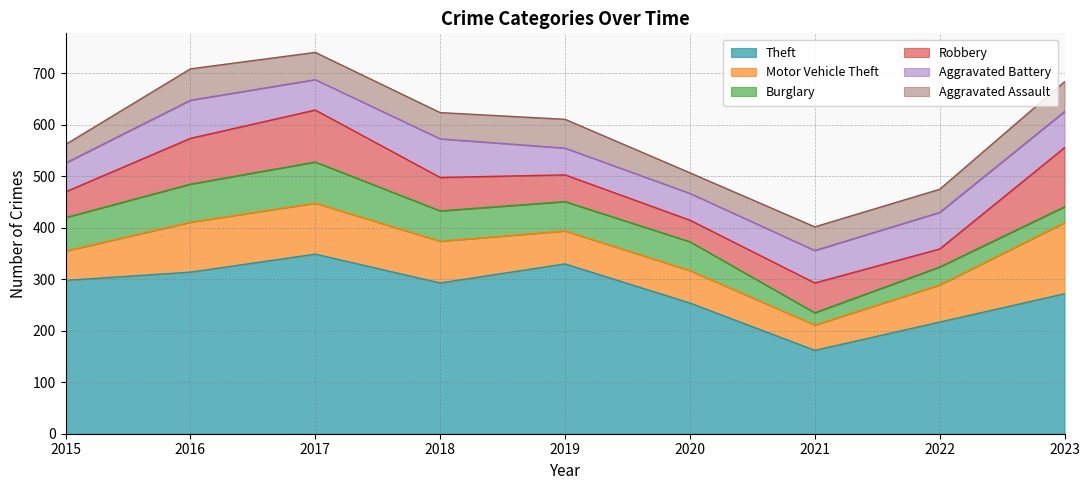

True or false: Aggravated Assault and Motor Vehicle Theft intersect in this chart.

False